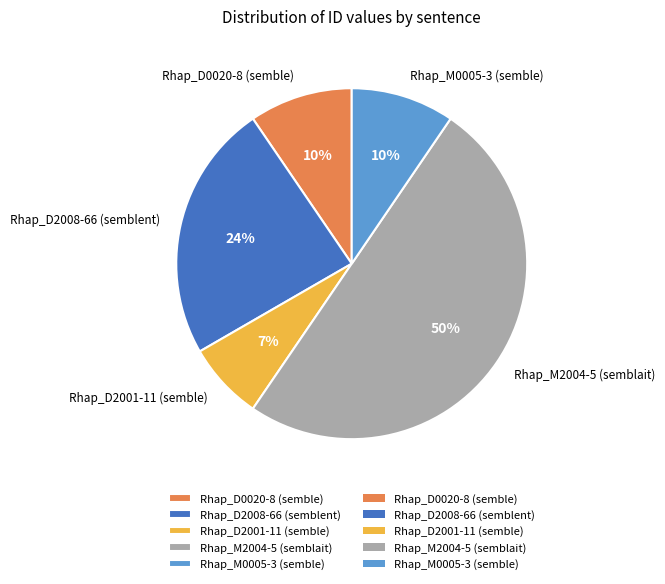

What percentage is the Rhap_D2008-66 (semblent) slice, to the nearest percent?

24%